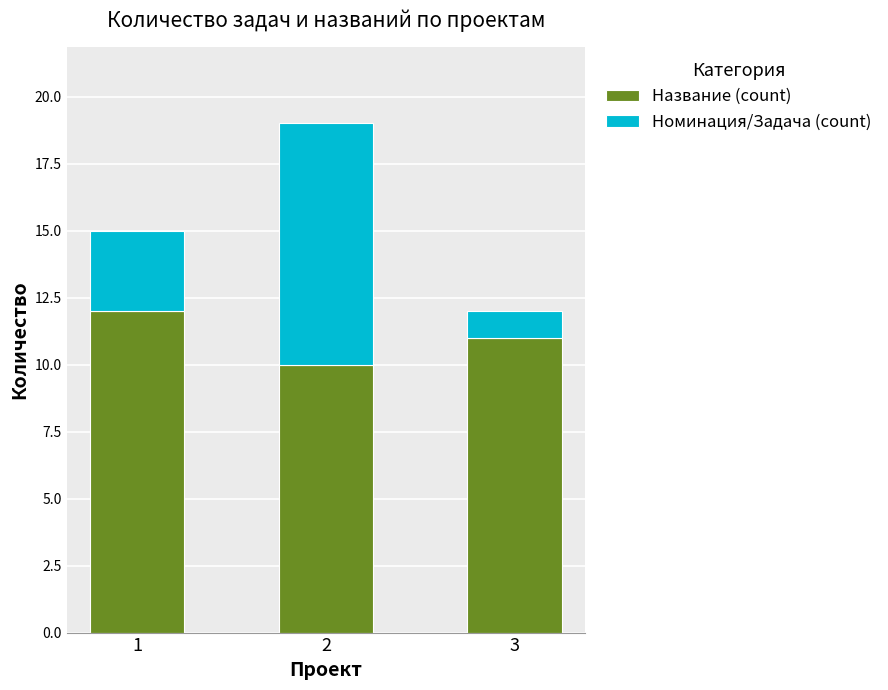

The Название (count) series shows 10 at 2. True or false?

True